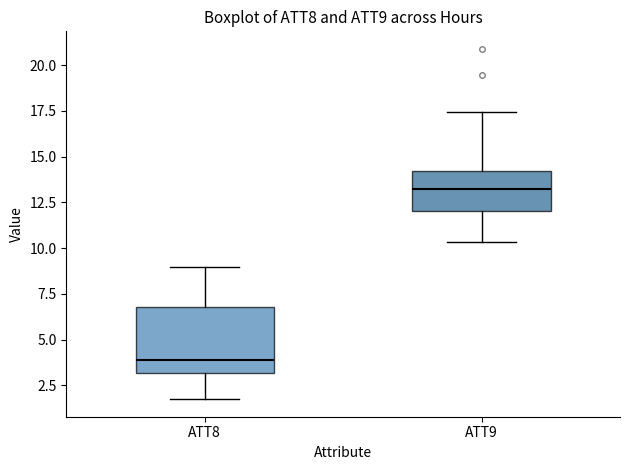

Where is the upper edge of the box for ATT8 on the y-axis? The values are not printed on the chart, so give them approximately, as read against the axis.

7.0